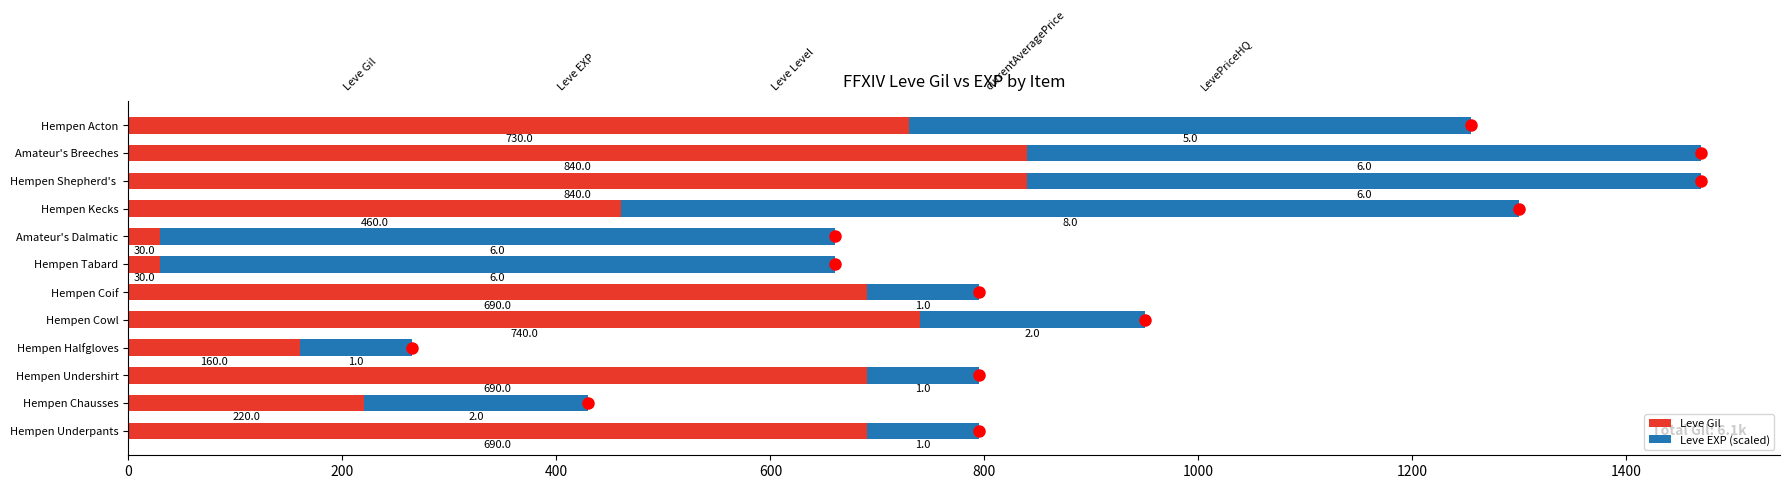

What is the difference between the Leve Gil values at Hempen Acton and Hempen Tabard?

700